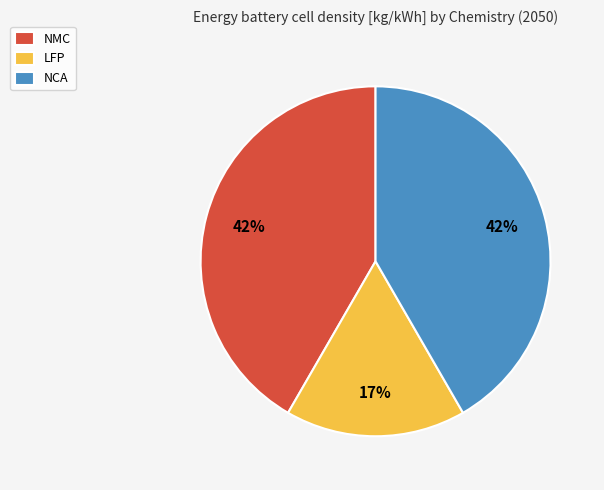

Do NMC and LFP together represent more than half of the pie?

Yes